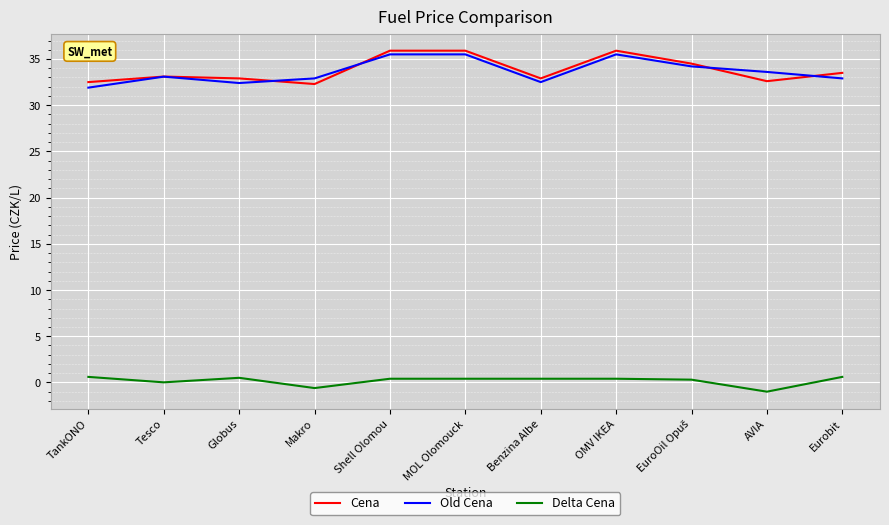

What is the sum of all Old Cena values?

370.0